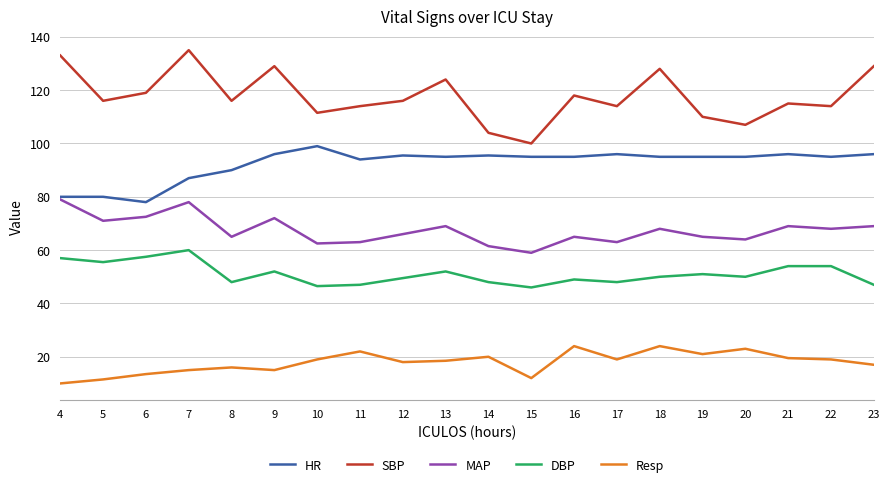

What value does the MAP series have at 14?

61.5